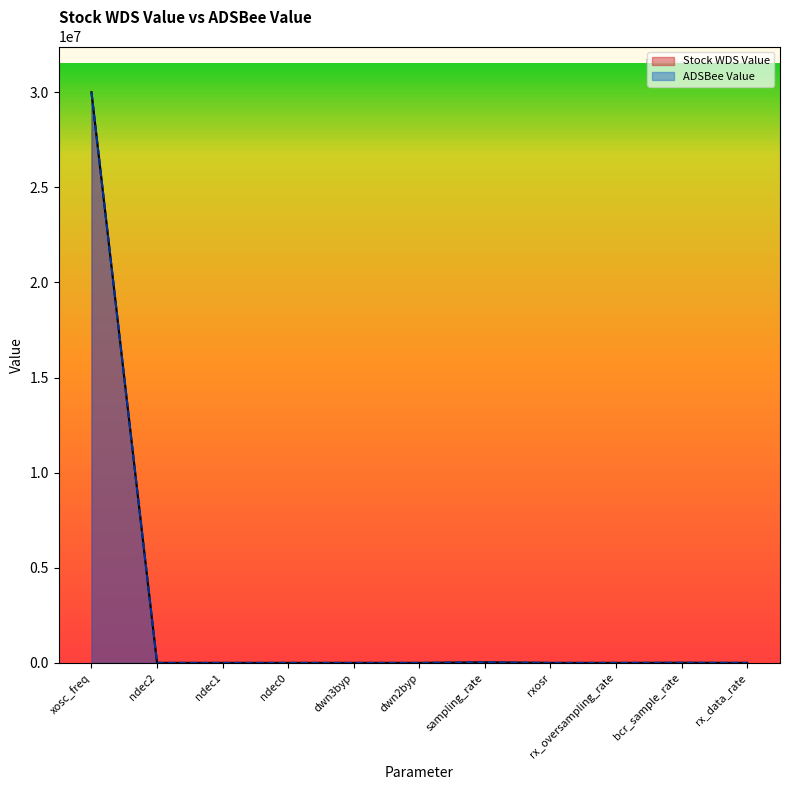

Which category has the lowest value in the Stock WDS Value series?

ndec2